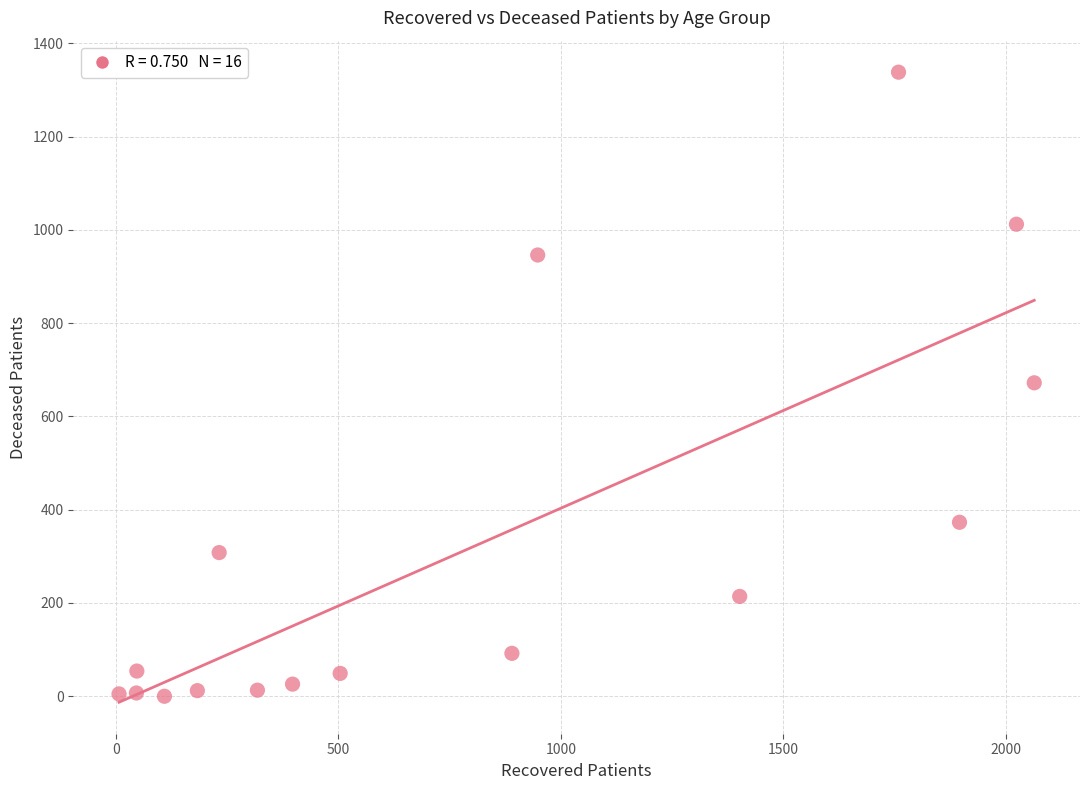

What is the range of Y values (max minus min)?

1338